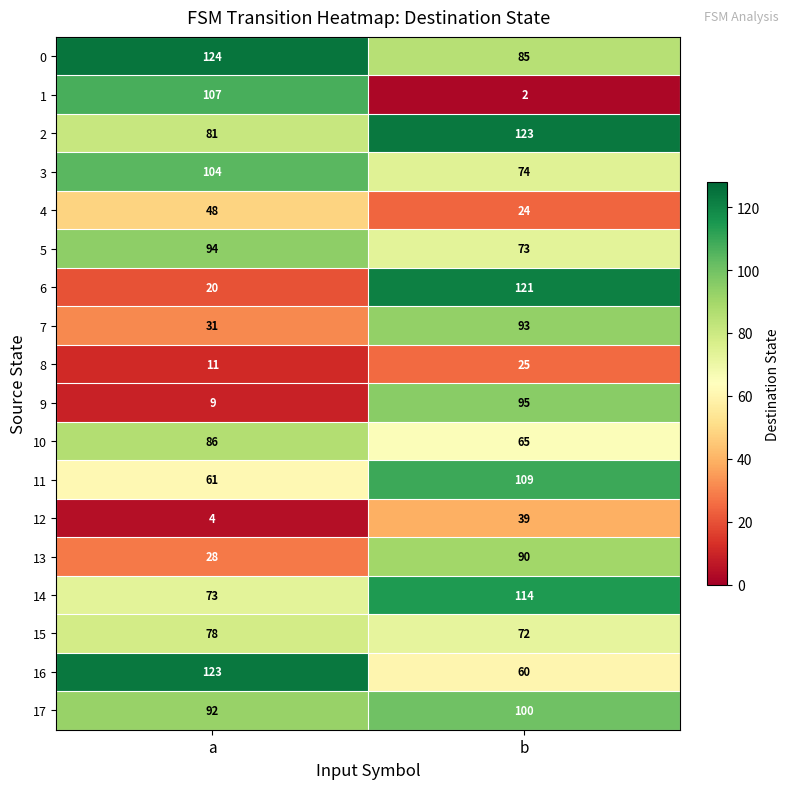

List the labels in order of 17 value, smallest first.

a, b